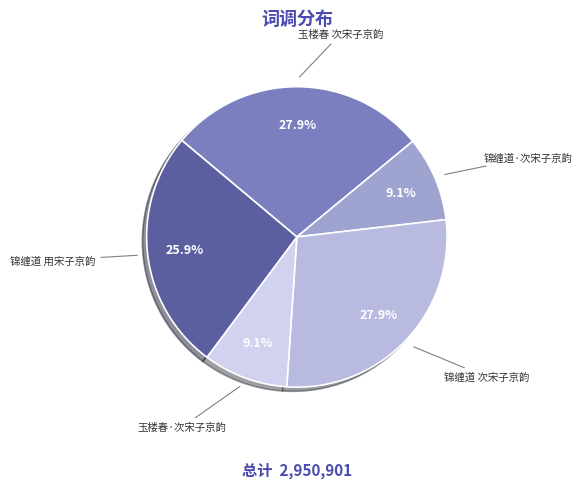

Which slice is the largest?

锦缠道 次宋子京韵